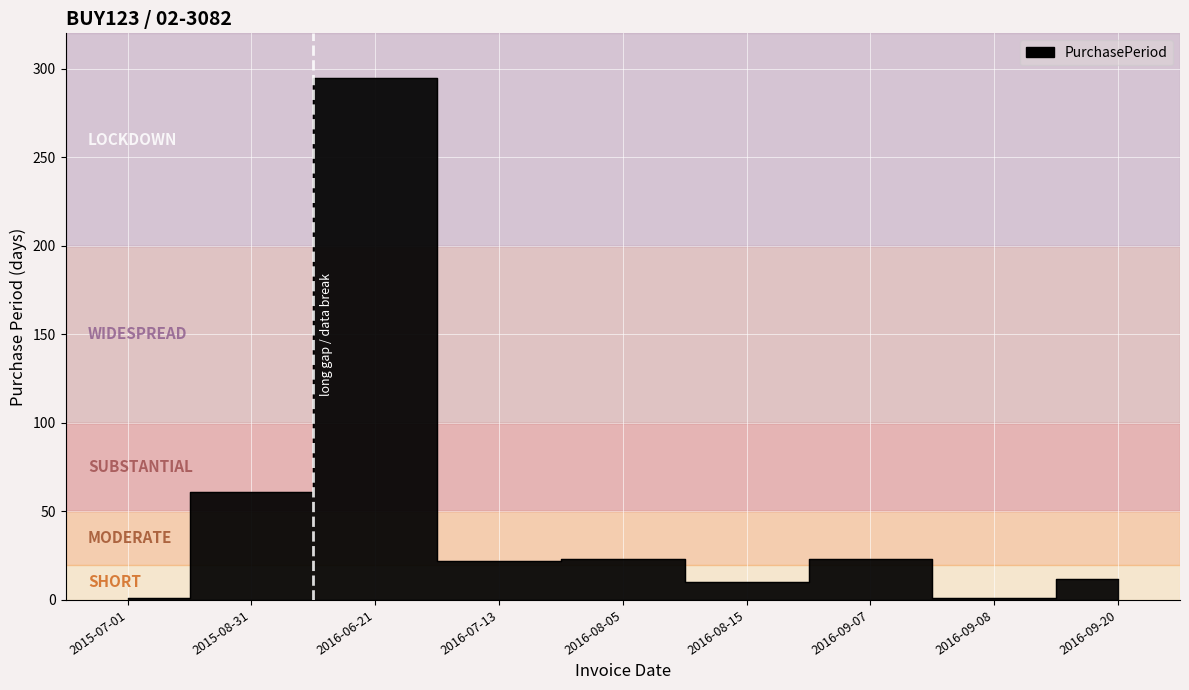

The chart shows a value of 5 at 2016-08-15. True or false?

False